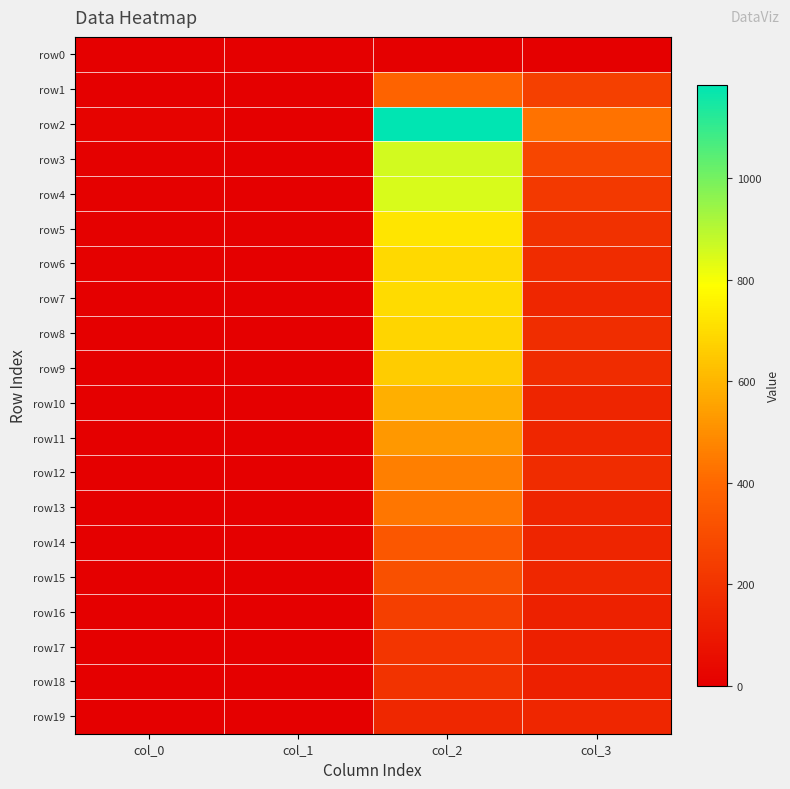

Which series has the widest spread of values?

row2